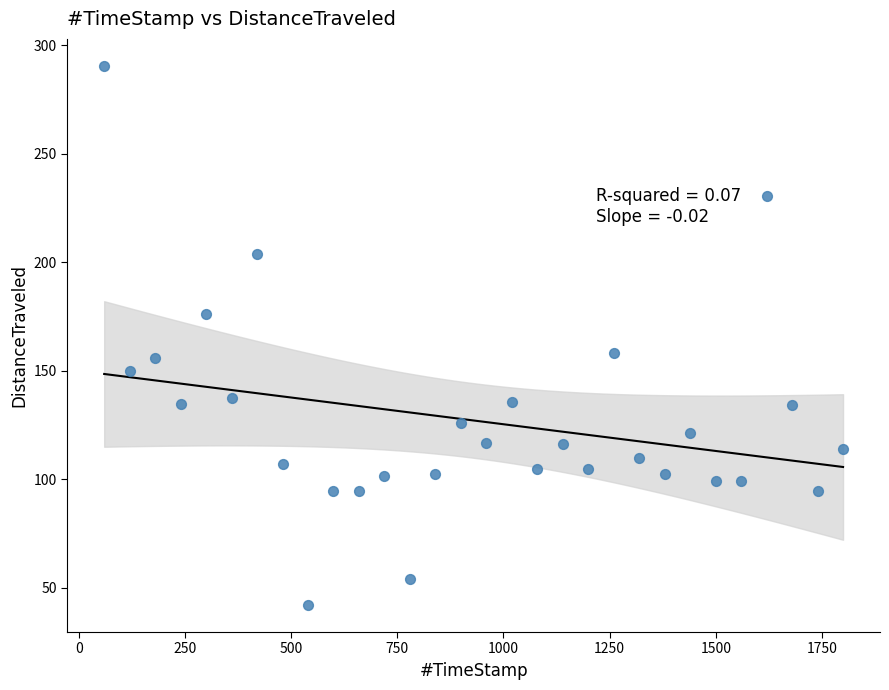

What is the range of Y values (max minus min)?

248.6